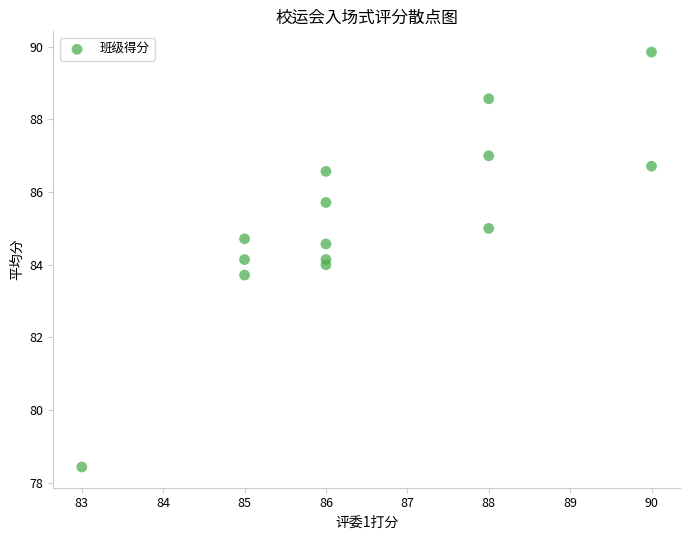

What is the range of Y values (max minus min)?

11.4